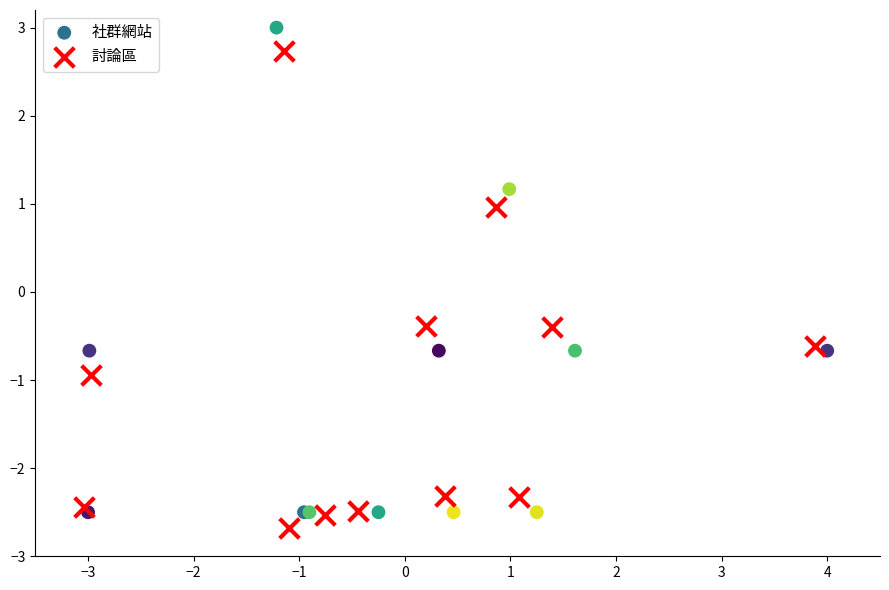

What are all the series names shown in the legend?

社群網站, 討論區